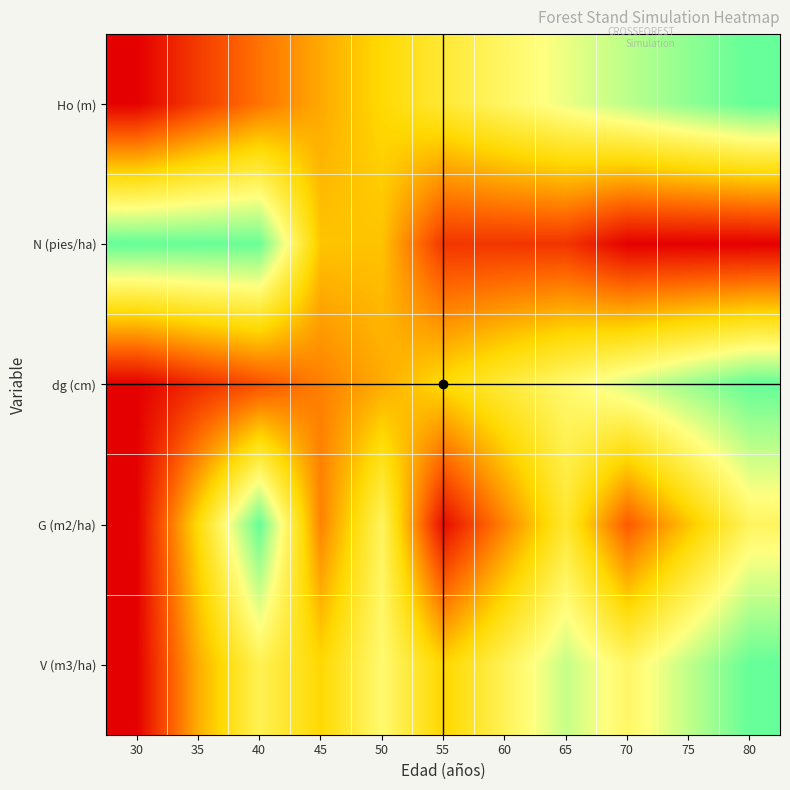

What is the spread (max minus min) of values at 50?

0.3